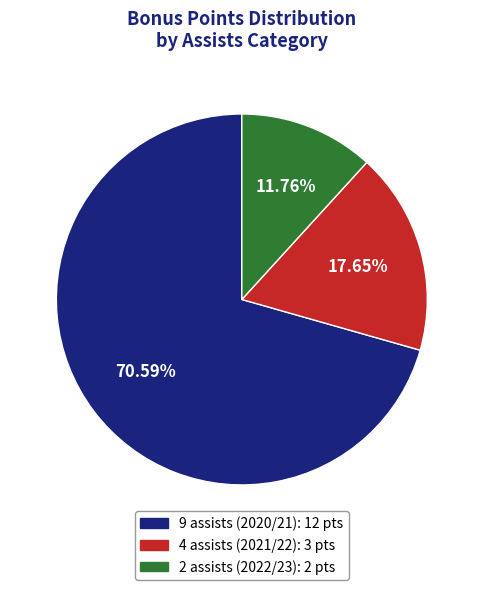

Which slice is the smallest?

2 assists (2022/23)